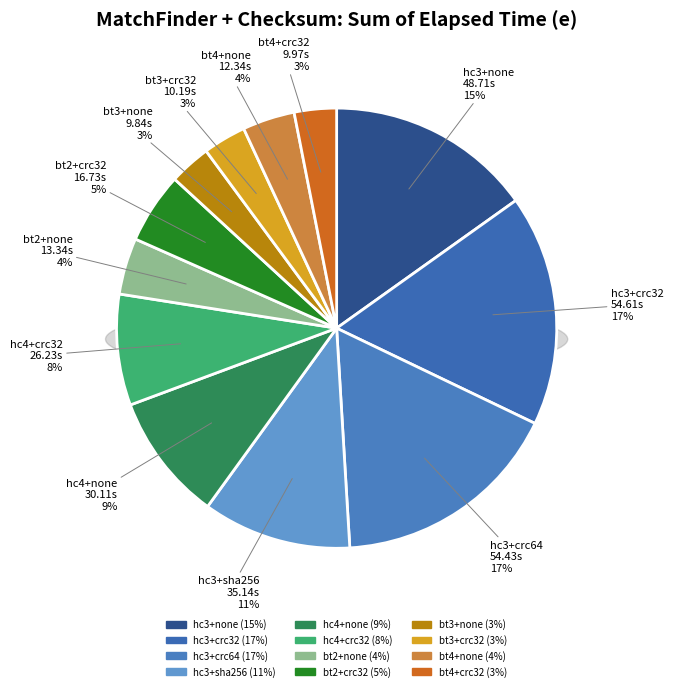

Does bt3+none account for over 50% of the chart?

No